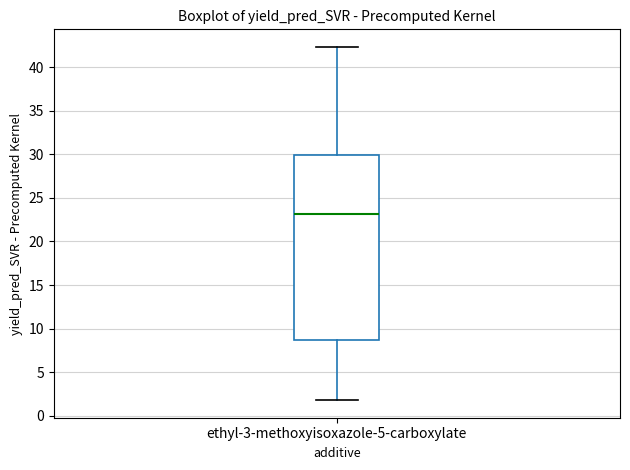

Read this box plot against the y-axis: the position of the median line, the range covered by the box, and the ends of both whiskers. The values are not printed on the chart, so give them approximately, as read against the axis.

median 23.0, box 8.5 to 30.0, whiskers 2.0 to 42.5